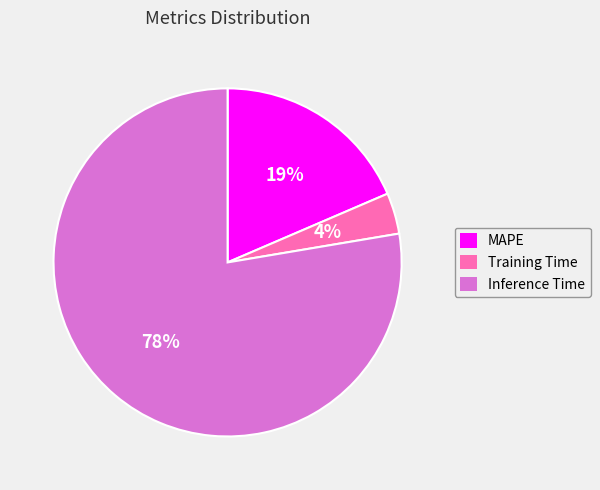

To the nearest percent, what is the average slice percentage?

33%